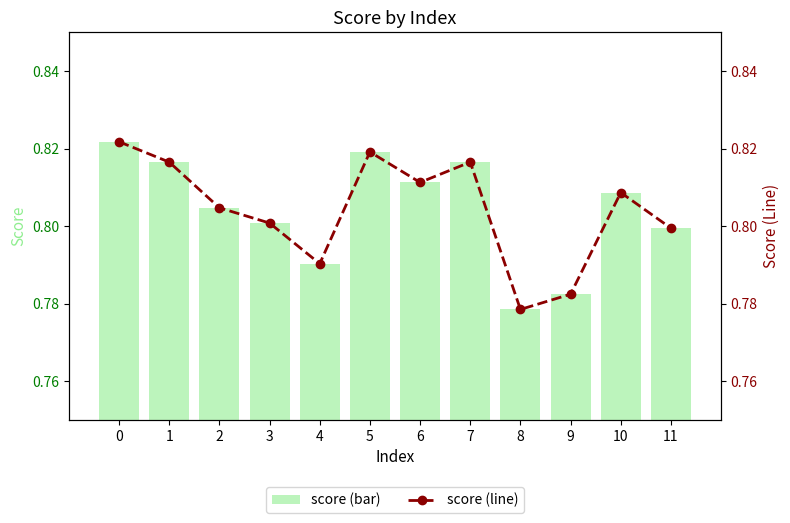

True or false: score (bar) has a value of 0.8 at 5.

True